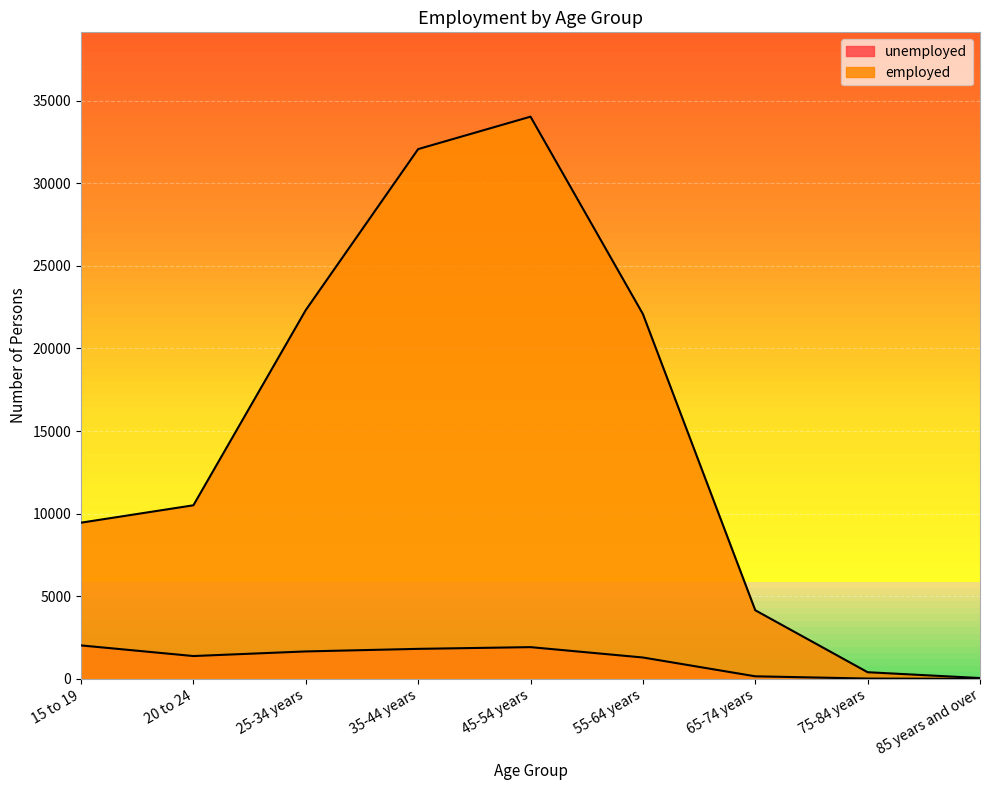

How many data points in employed are less than 10507?

4